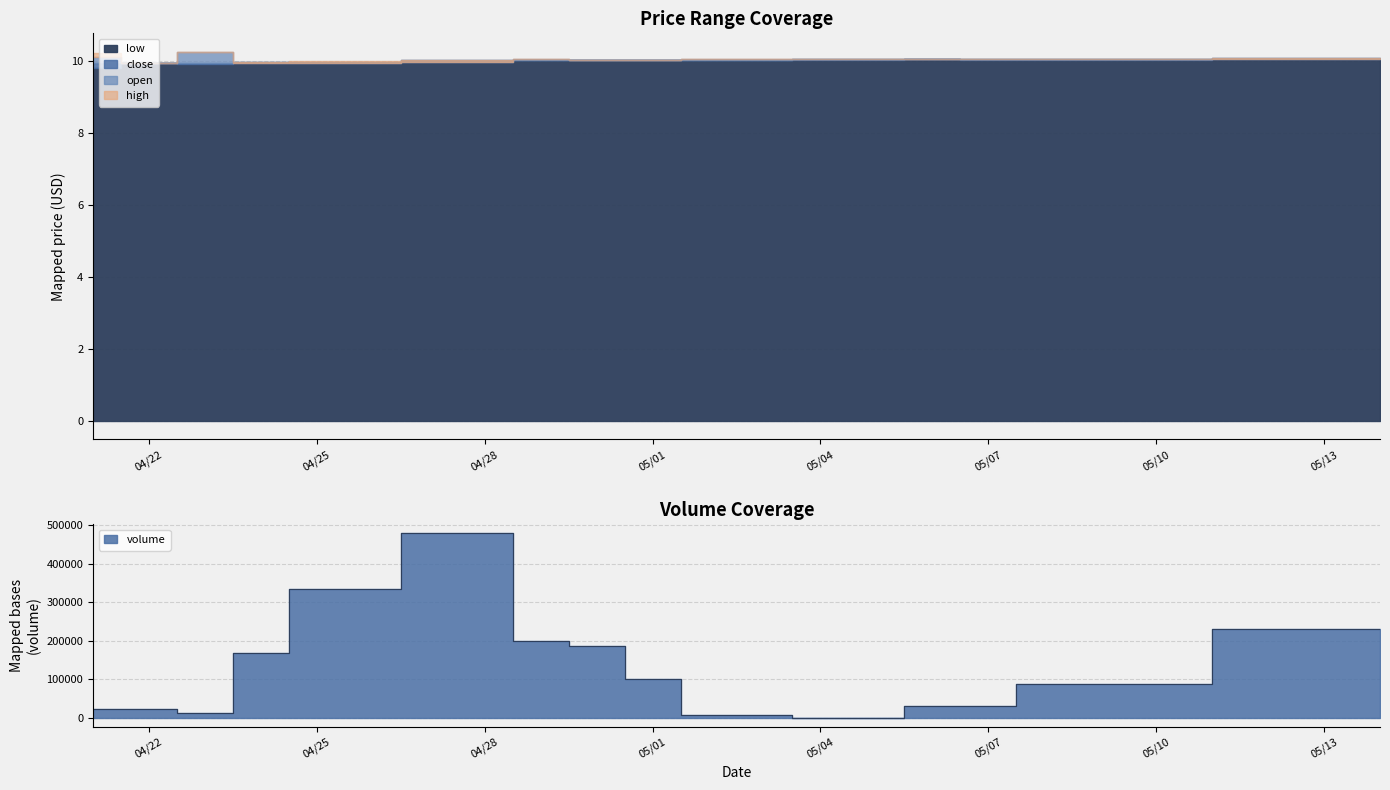

Which has a higher value, 2025-04-23 or 2025-05-02?

2025-04-23